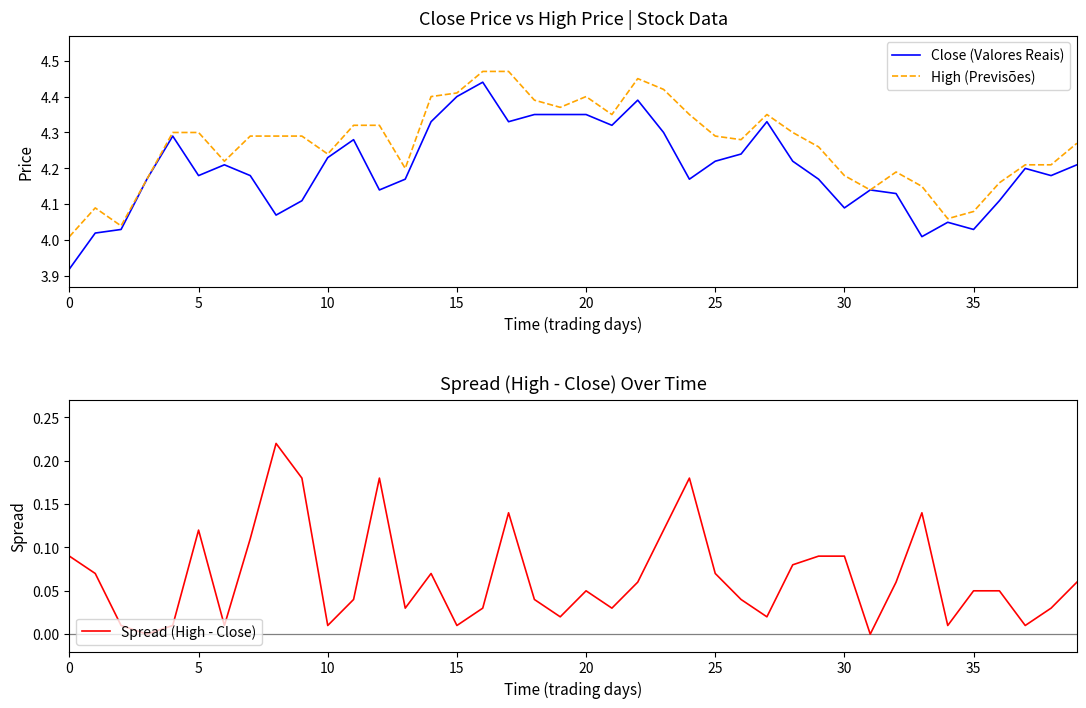

What is the sum of all Spread (High - Close) values?

2.6